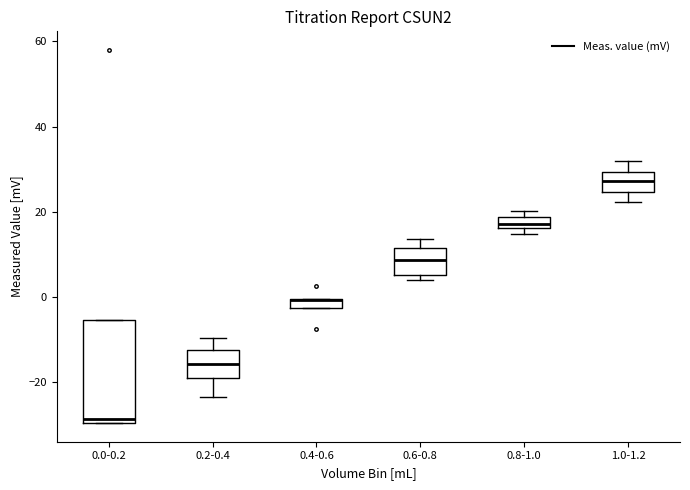

Comparing the boxes themselves (not the whiskers), which one is the tallest?

0.0-0.2